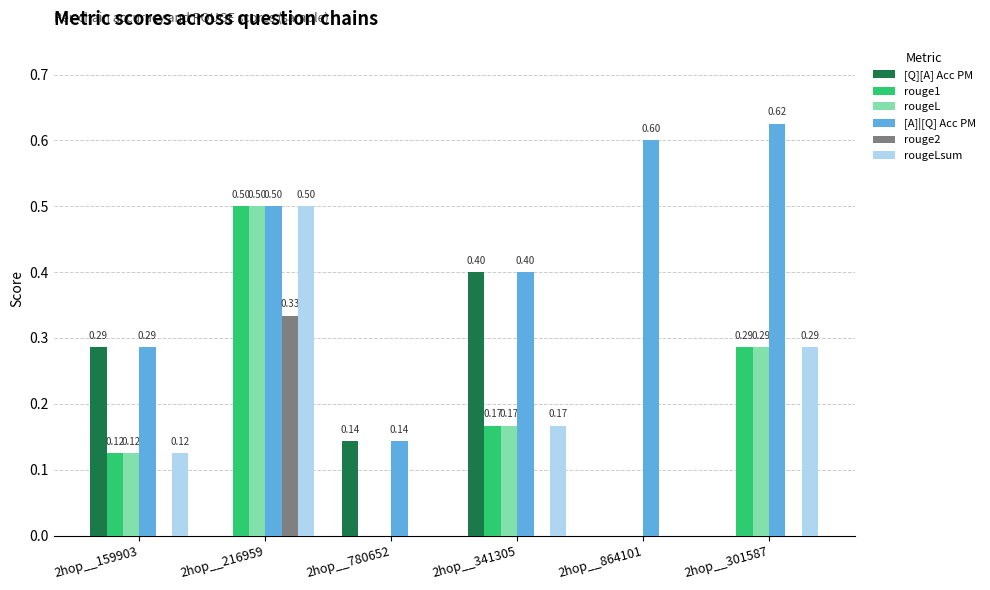

Is the value of rouge1 at 2hop__301587 greater than the value of rougeL at 2hop__341305?

Yes